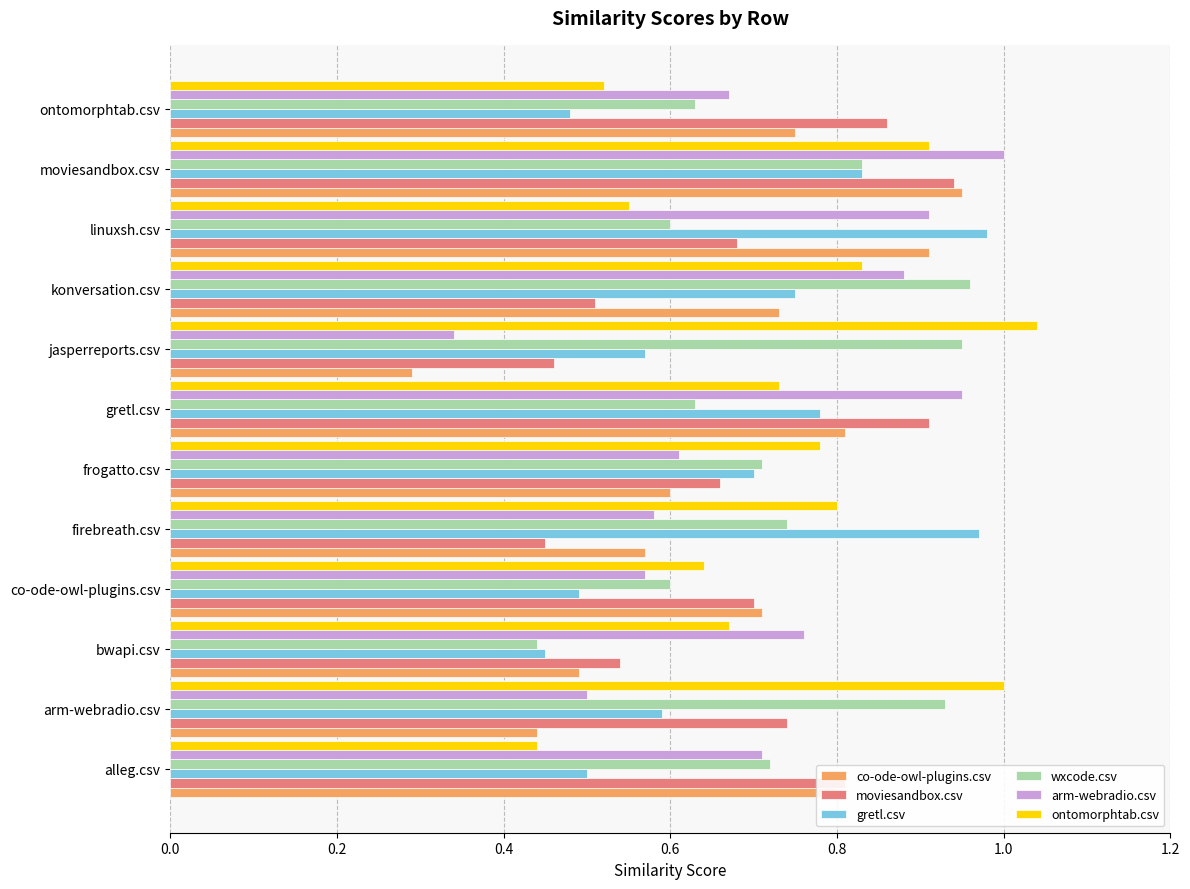

True or false: wxcode.csv has a value of 0.7 at firebreath.csv.

True